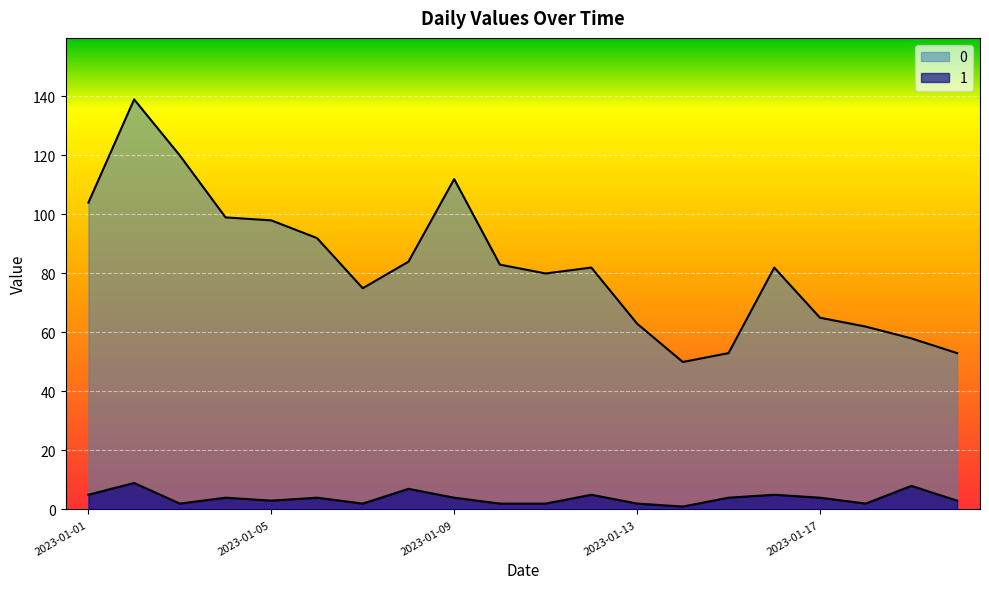

How many values in the 0 series exceed 82?

9